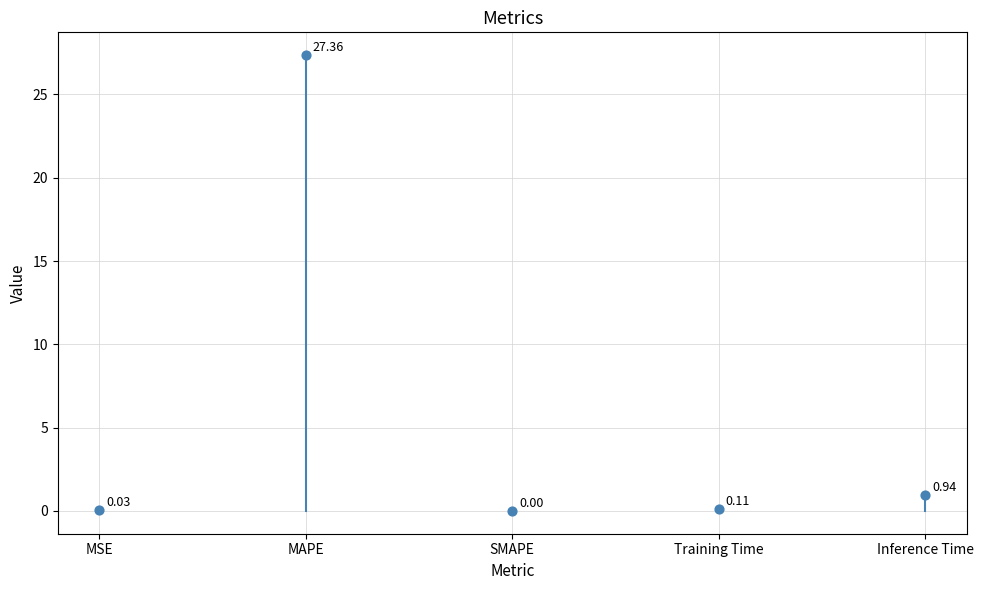

What is the average Y value?

5.7